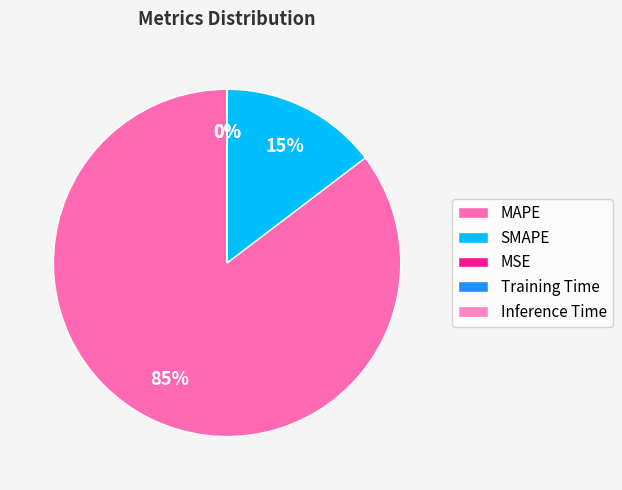

Count the number of slices in the pie.

5